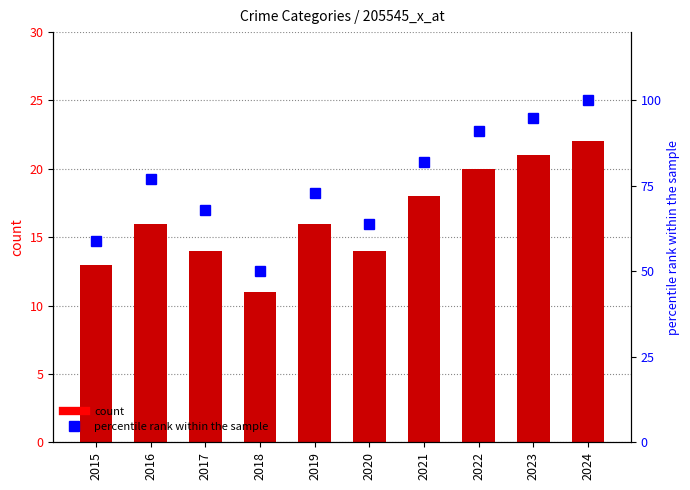

What is the difference between the Robbery values at 2020 and 2023?

1